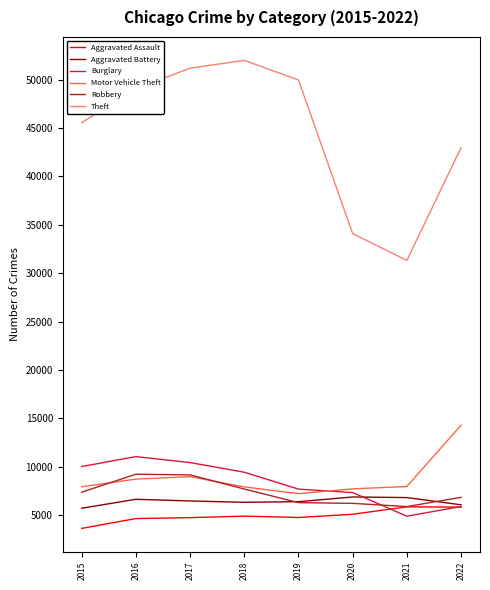

True or false: Motor Vehicle Theft and Theft intersect in this chart.

False